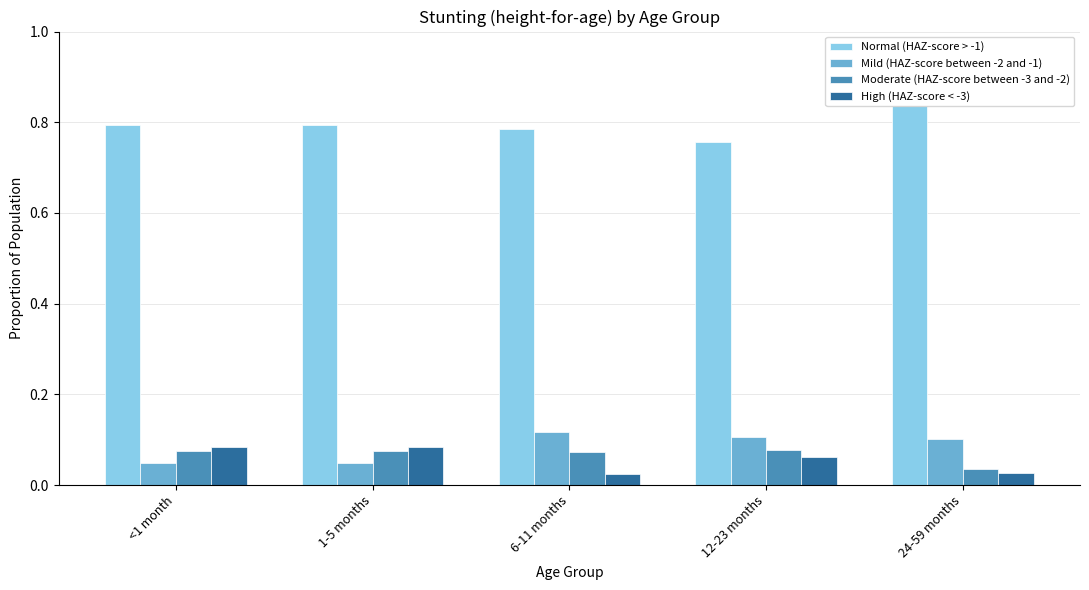

What is the sum of all Mild (HAZ-score between -2 and -1) values?

0.4